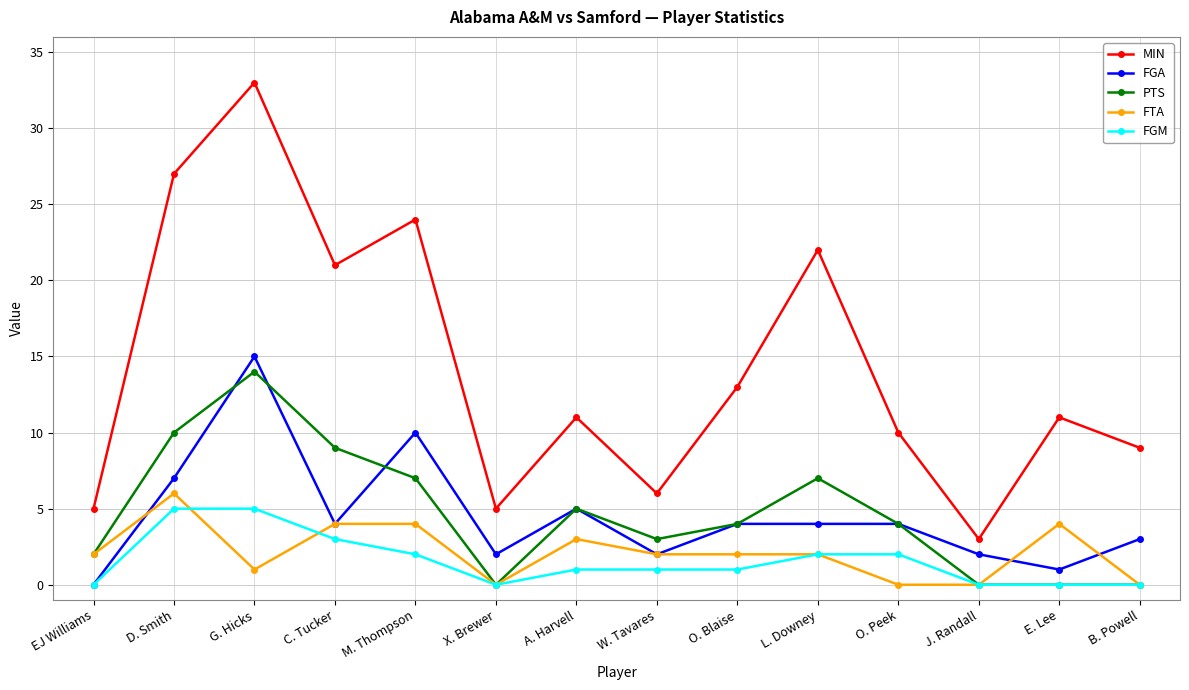

What are all the series names shown in the legend?

MIN, FGA, PTS, FTA, FGM